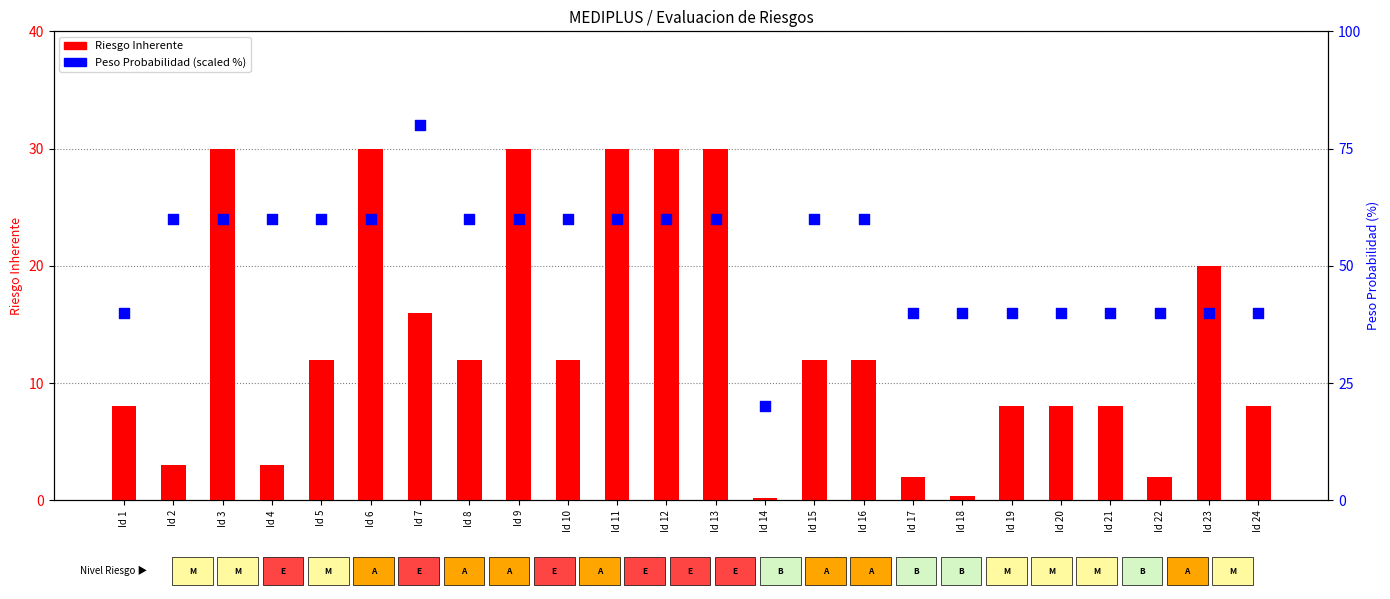

Which series contains the lowest Y value?

Riesgo Inherente